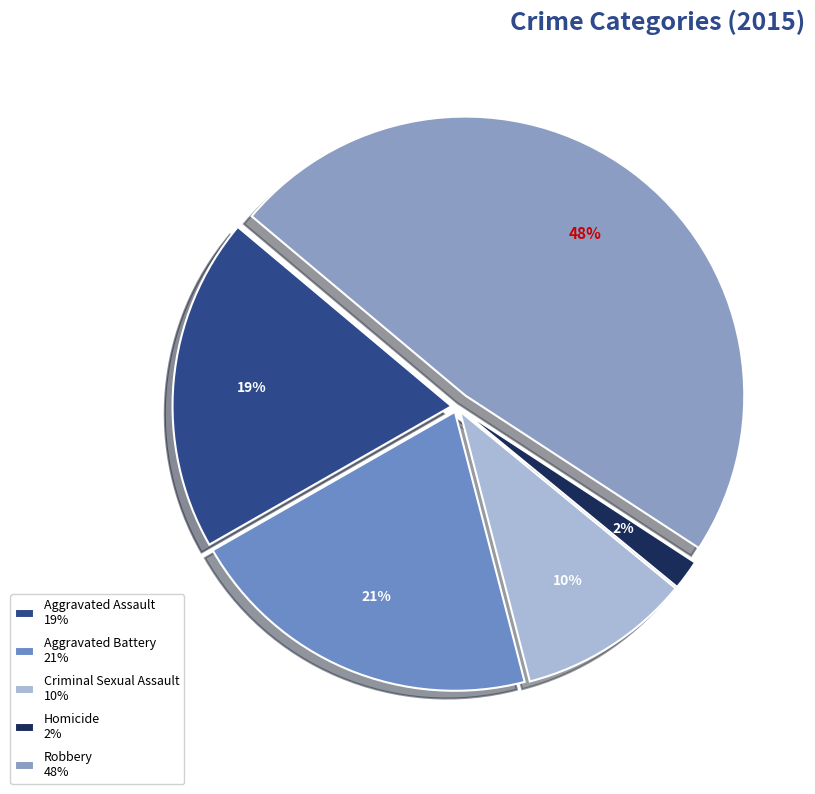

Which slice is the smallest?

Homicide